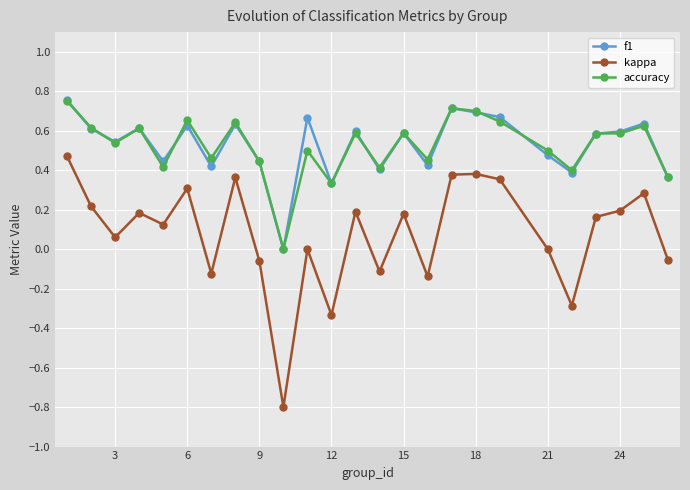

True or false: kappa and f1 intersect in this chart.

False